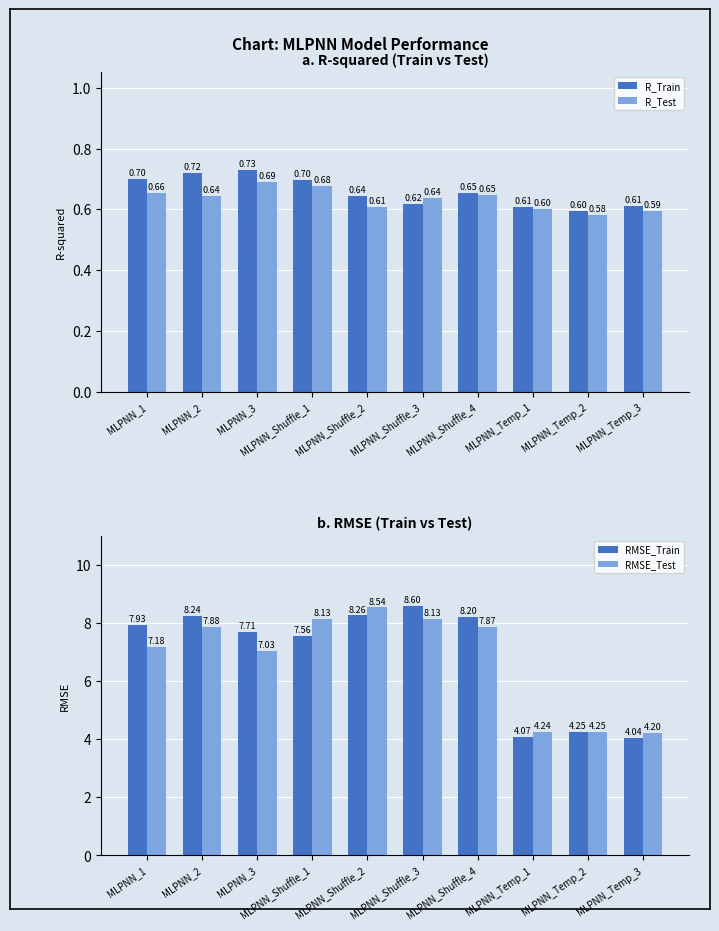

What value does the RMSE_Test series have at MLPNN_Shuffle_2?

8.5